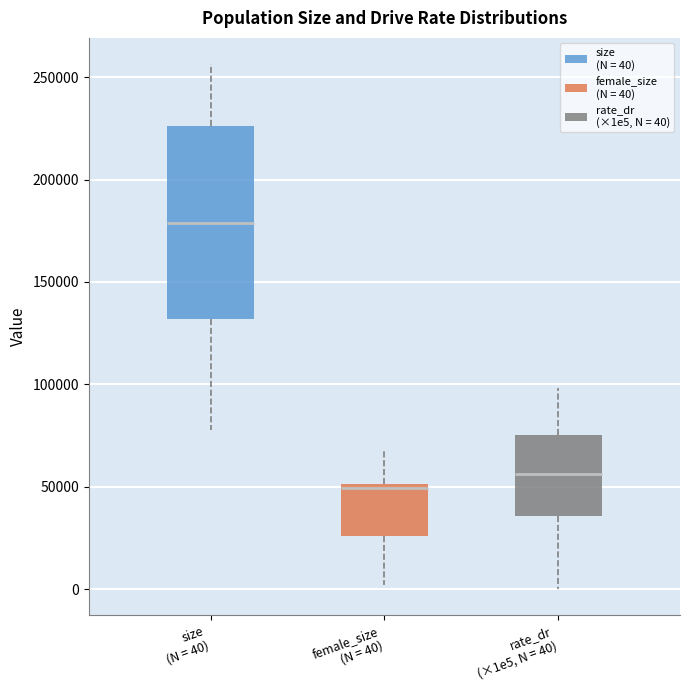

Reading left to right, read every box against the y-axis: the position of its median line, the range the box covers, and the ends of its whiskers. The values are not printed on the chart, so give them approximately, as read against the axis.

size (N = 40): median 180000, box 130000 to 225000, whiskers 80000 to 255000
female_size (N = 40): median 50000 (just below the box's upper edge), box 25000 to 50000, whiskers 0 to 70000
rate_dr (×1e5, N = 40): median 55000, box 35000 to 75000, whiskers 0 to 100000